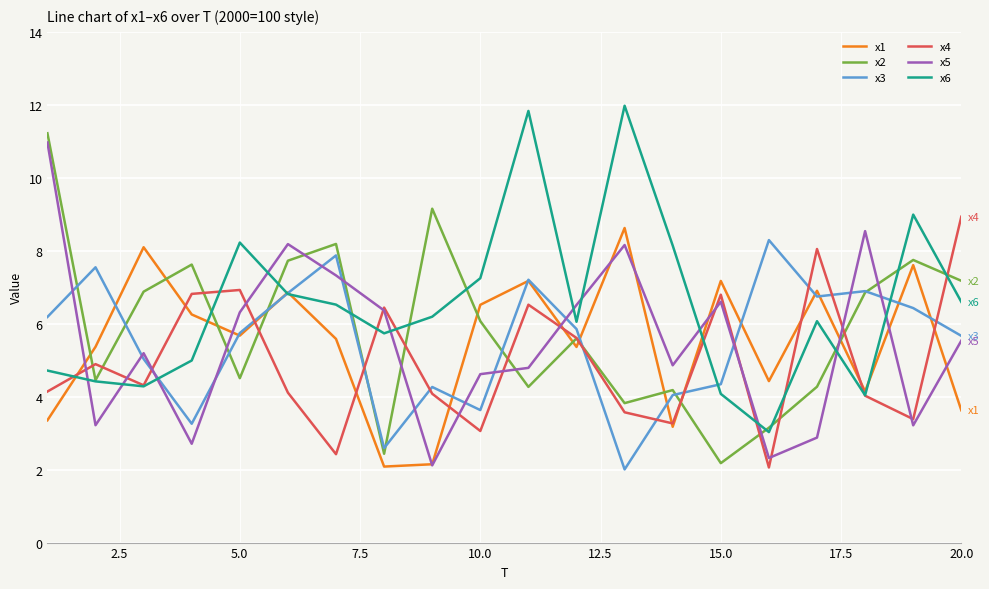

Is this an area chart (filled region under the line)?

No